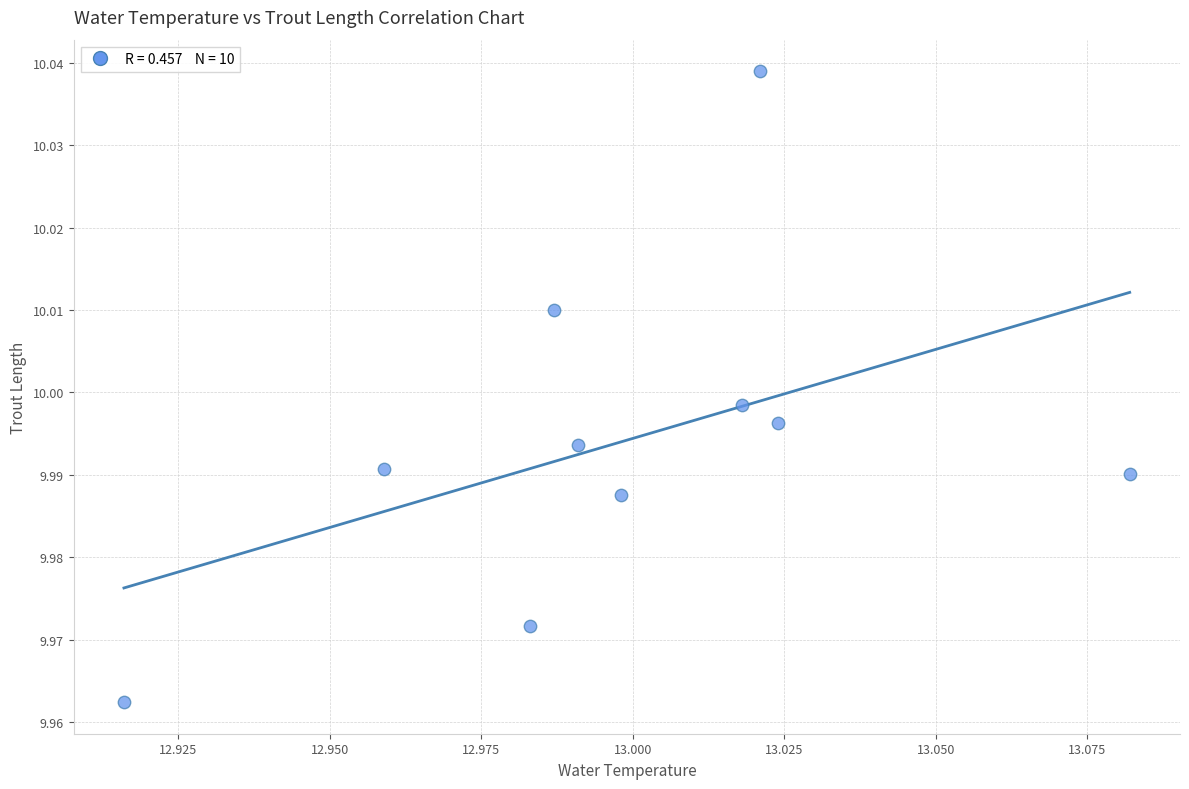

How many data points are displayed?

10